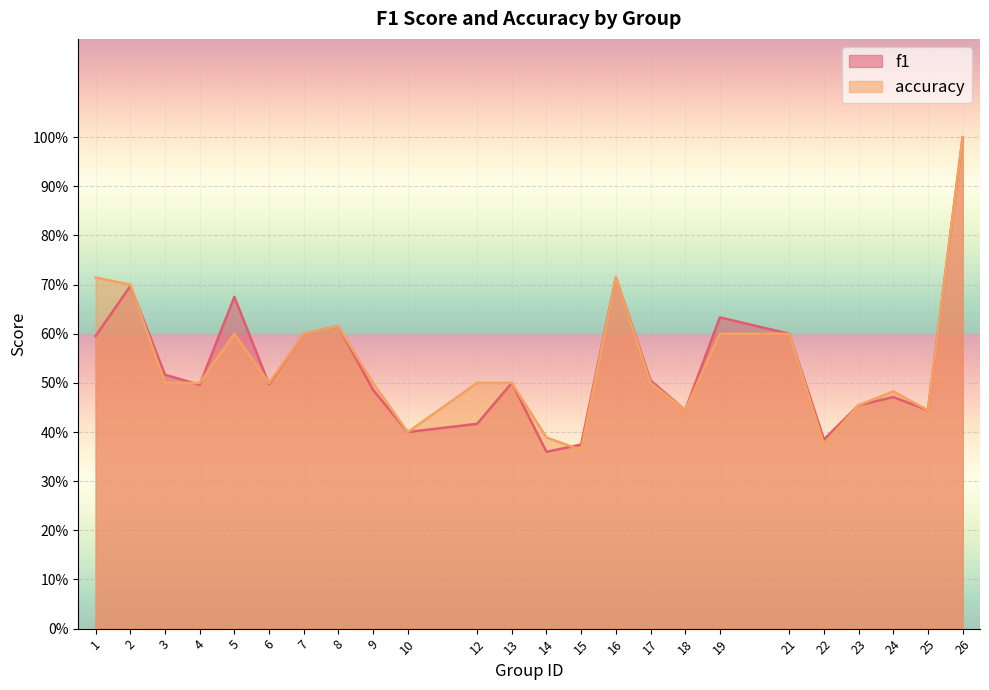

At how many categories does at least one series exceed 0?

24